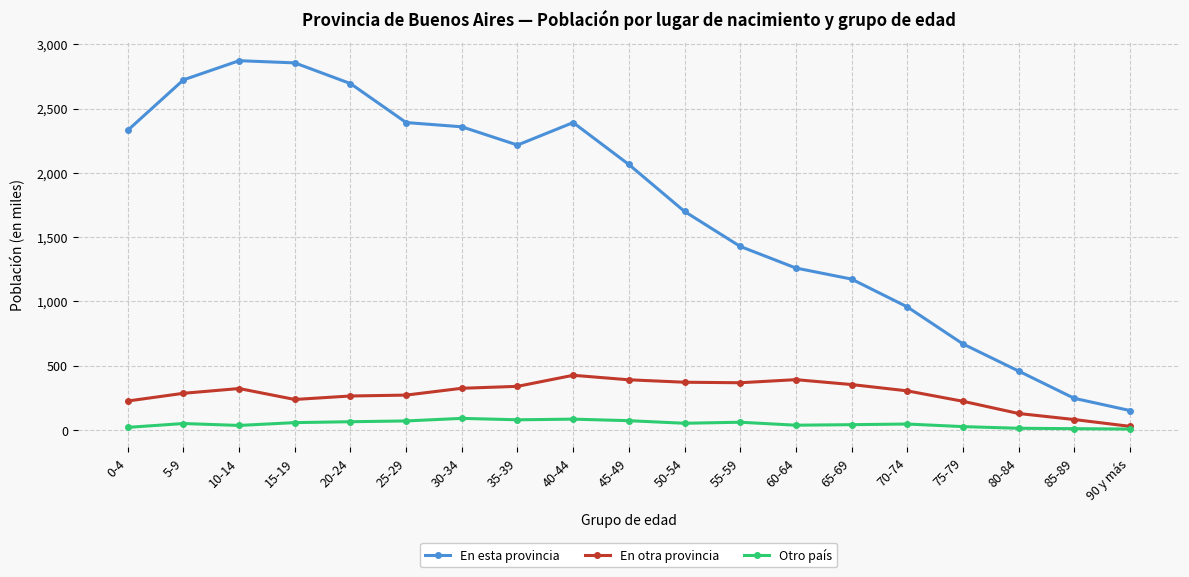

True or false: Otro país has a value of 91 at 30-34.

True